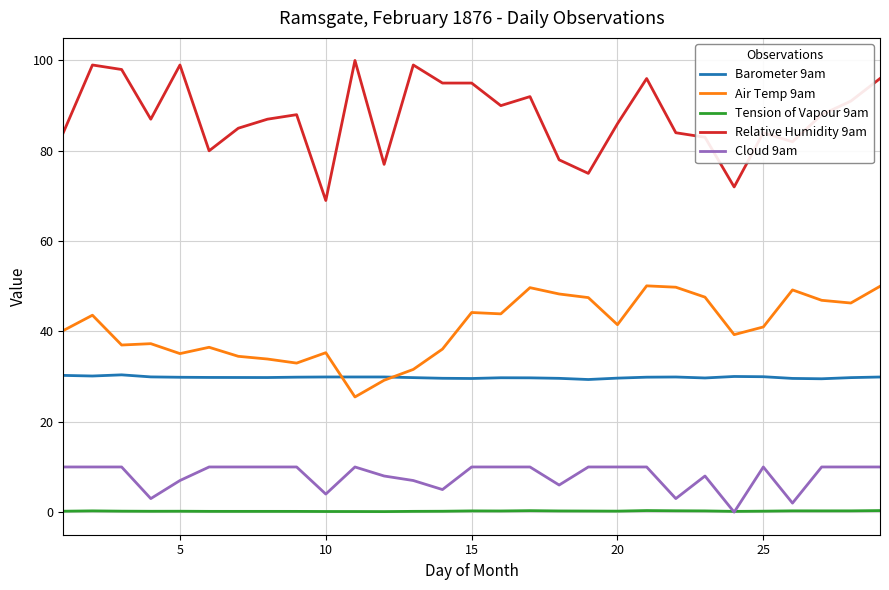

List the series in order of their peak value, lowest first.

Tension of Vapour 9am, Cloud 9am, Barometer 9am, Air Temp 9am, Relative Humidity 9am